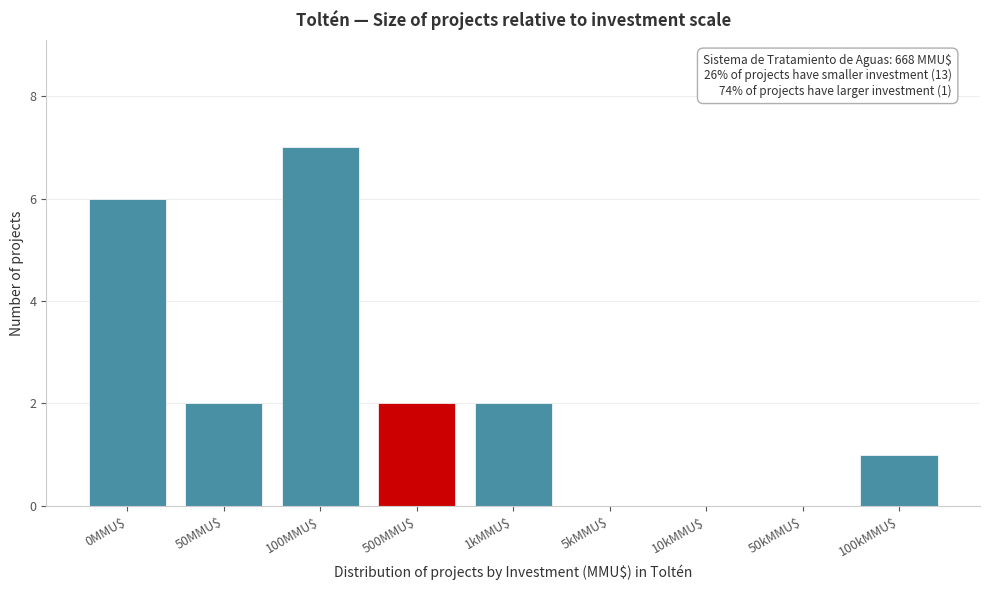

True or false: the data shows 2 at 100kMMU$.

False